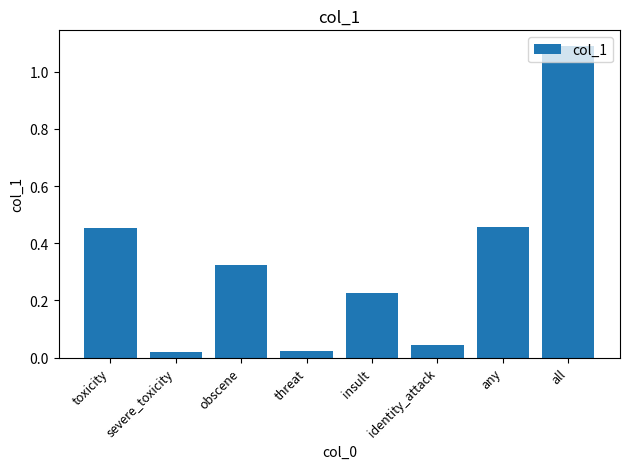

What is the sum of the values at threat and all?

1.1